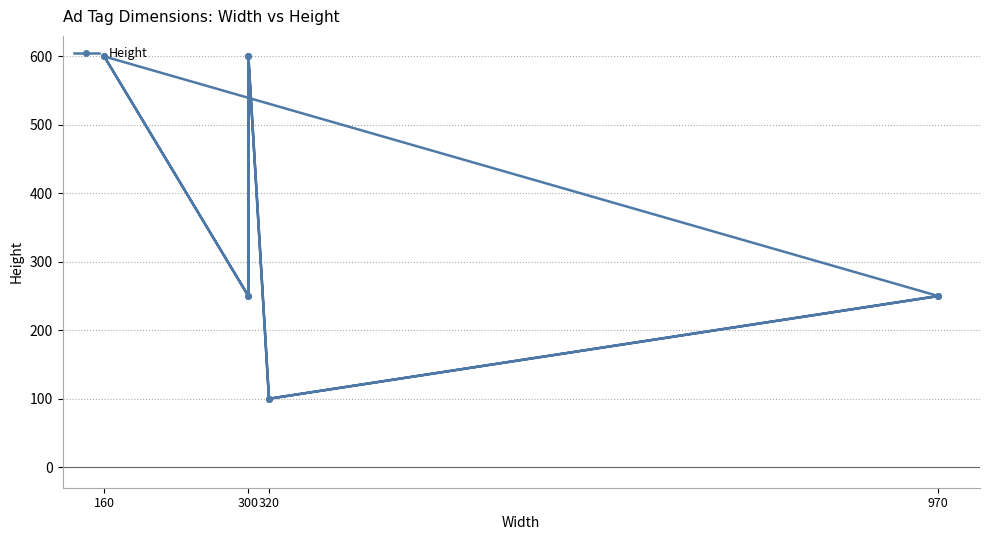

Reading right to left, extract all data points from this chart.

250	100	600	250	600	250	100	600	250	600